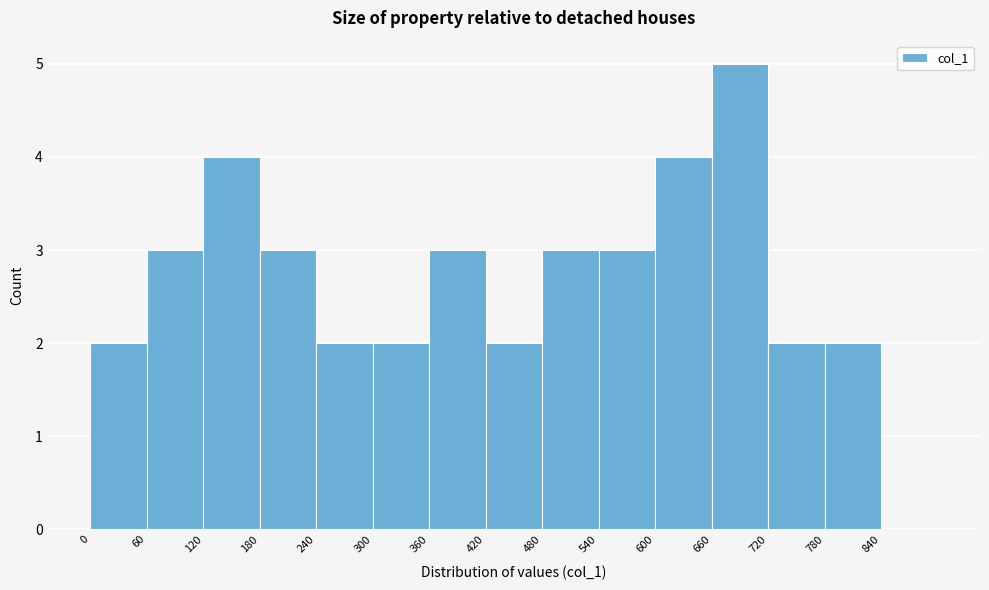

Reading left to right, transcribe this chart: for each bar, give the range it covers on the x-axis and its height. The values are not printed on the chart, so give them approximately, as read against the axis.

0 to 60: 2
60 to 120: 3
120 to 180: 4
180 to 240: 3
240 to 300: 2
300 to 360: 2
360 to 420: 3
420 to 480: 2
480 to 540: 3
540 to 600: 3
600 to 660: 4
660 to 720: 5
720 to 780: 2
780 to 840: 2
840 to 900: 0